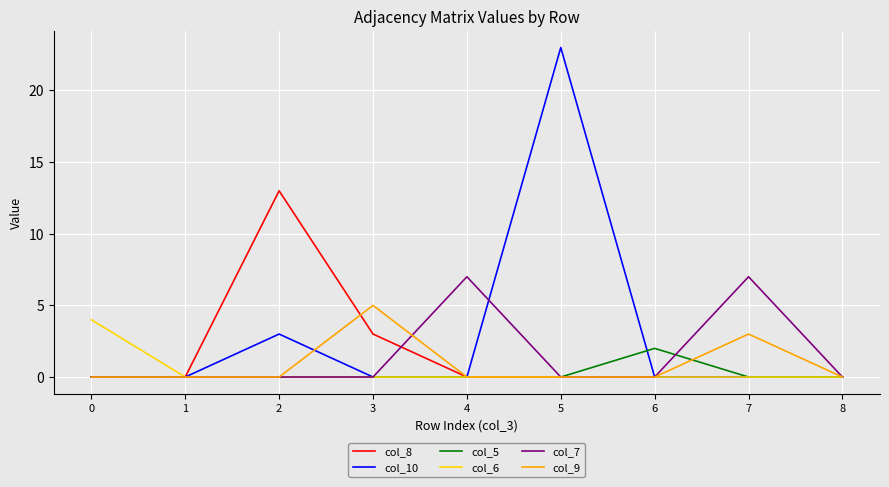

How many col_9 values are between 0 and 1?

7